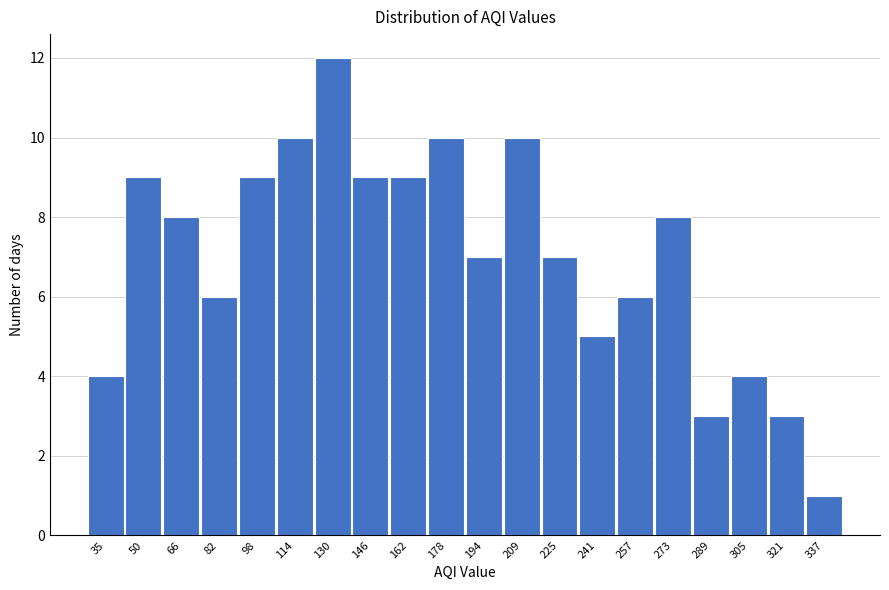

Reading right to left, transcribe all the data shown in this chart.

1	3	4	3	8	6	5	7	10	7	10	9	9	12	10	9	6	8	9	4